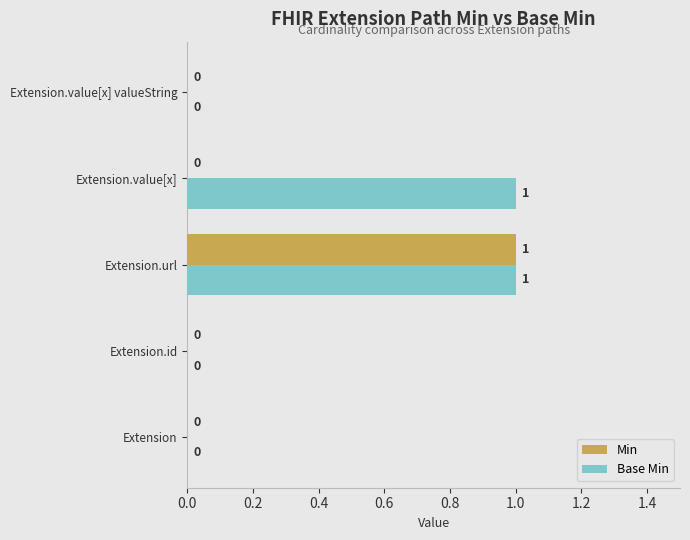

Is it true that Min equals 1 at Extension.url?

True